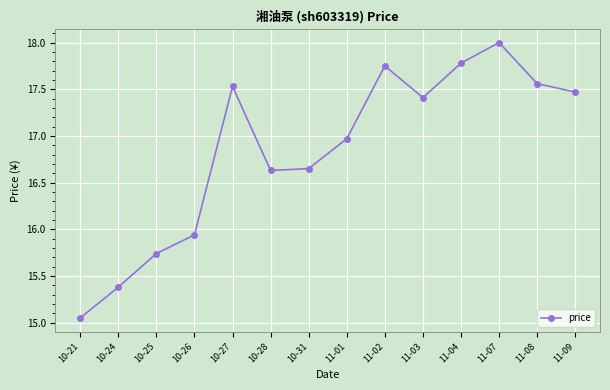

Where is the data nearest to the value 16?

10-26